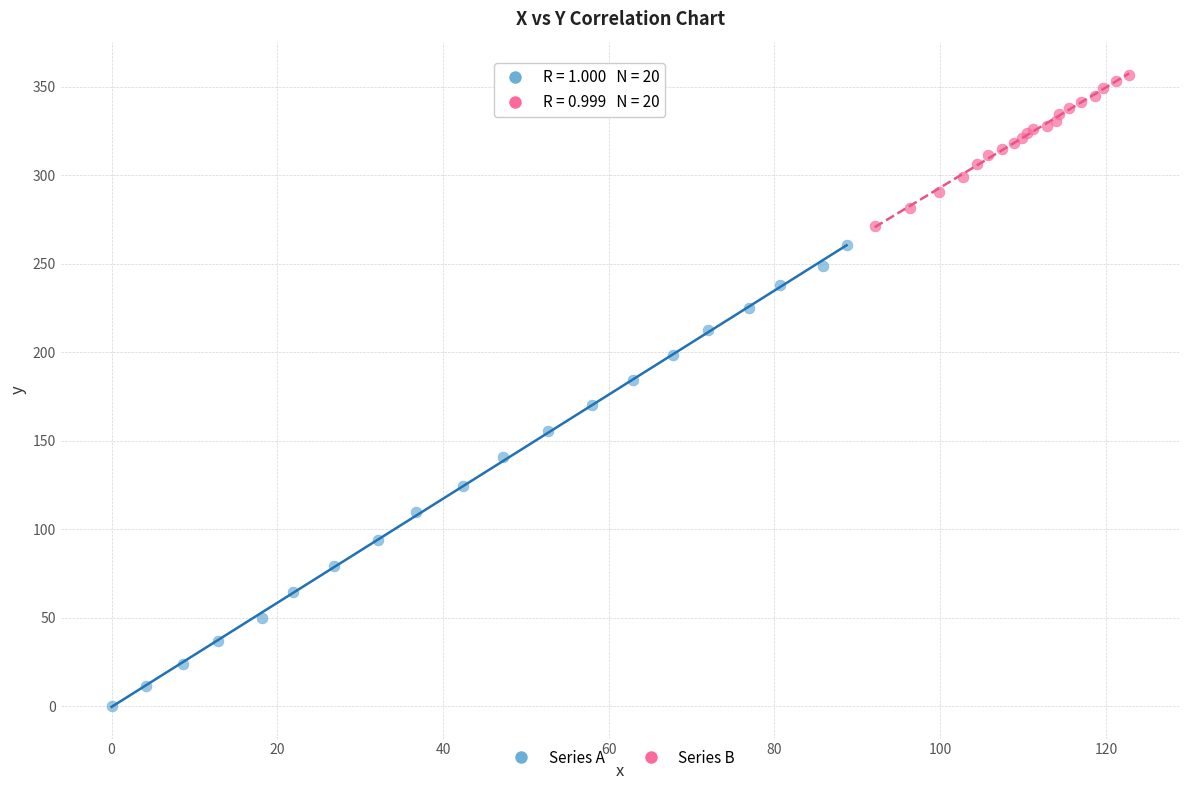

Which series has the largest Y range (max minus min)?

Series A